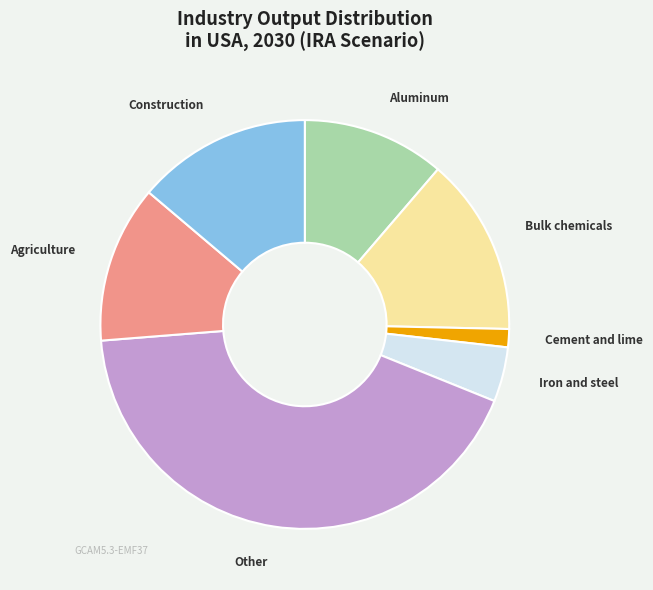

The Other slice represents 43% of the pie. True or false?

True